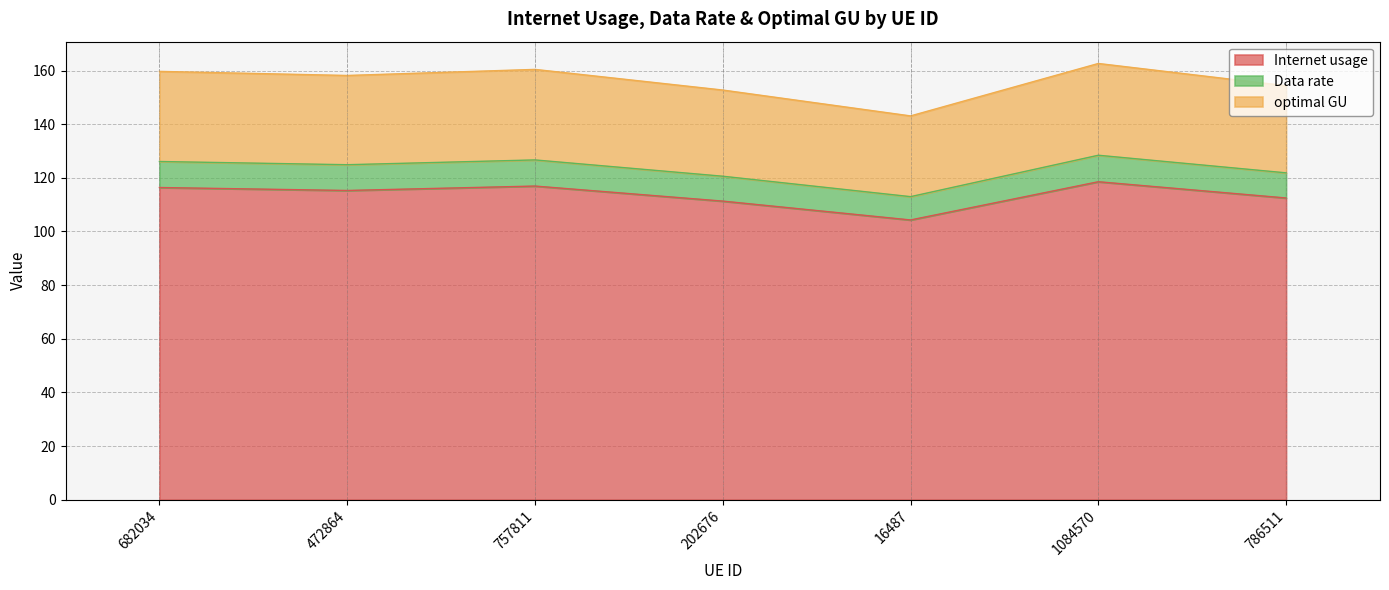

True or false: Data rate and optimal GU cross at least once.

False